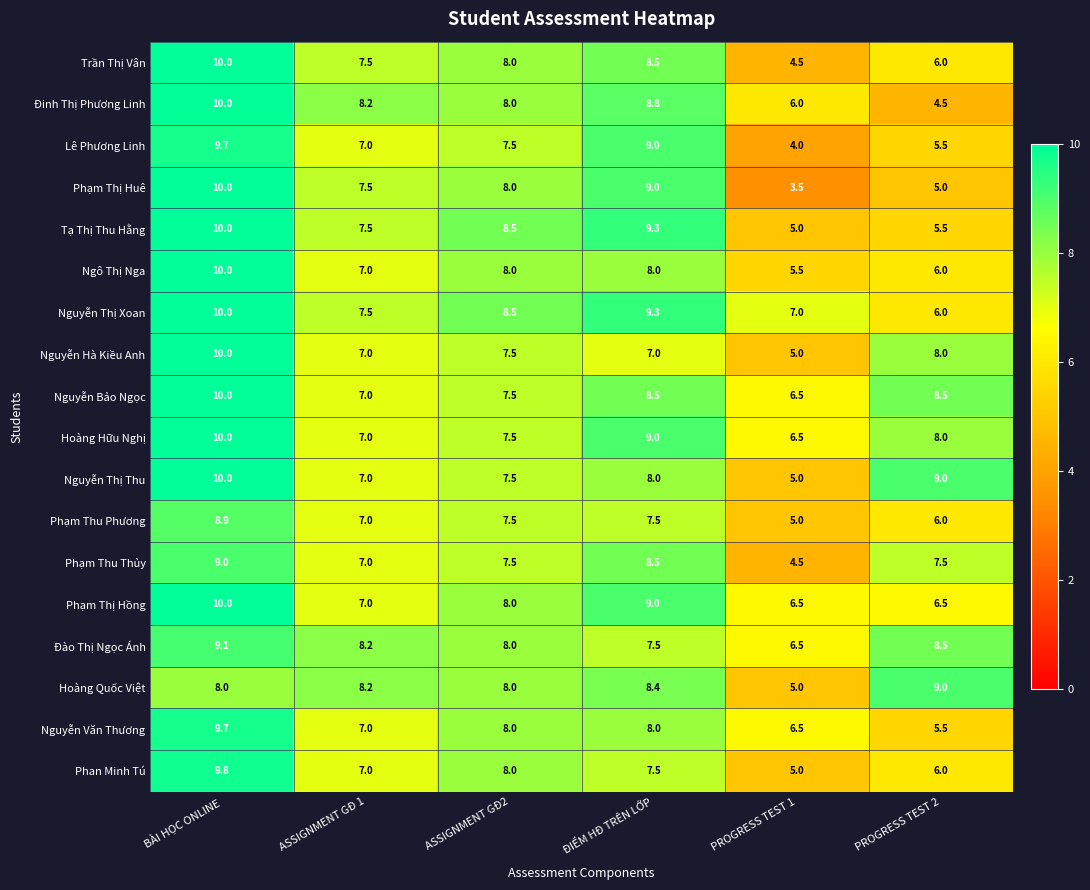

What is the difference between the maximum and second lowest values in the Nguyễn Thị Xoan series?

3.0